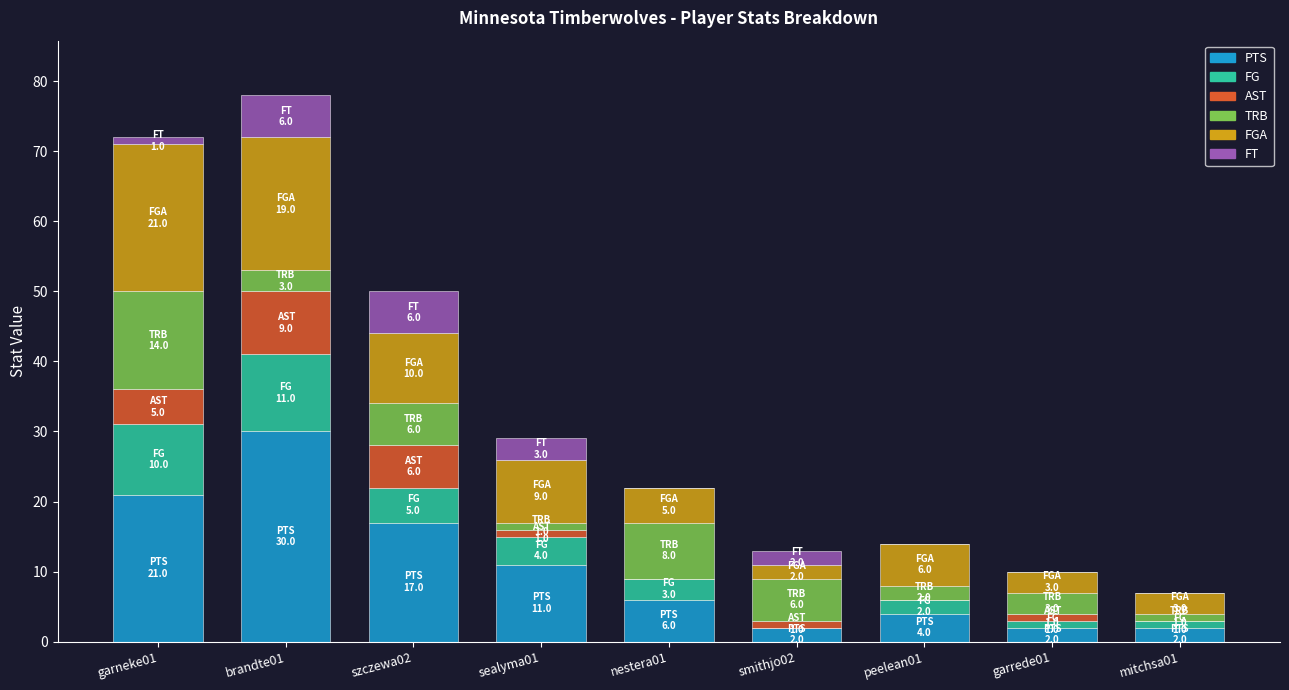

Where is PTS nearest to the value 16?

szczewa02